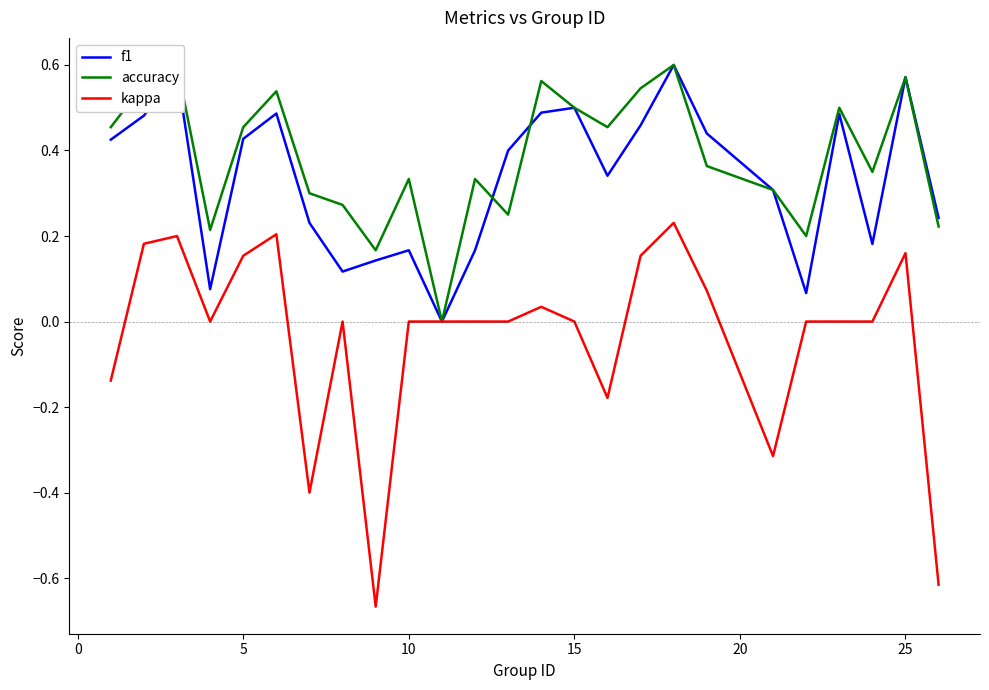

The f1 series shows 0.2 at 15. True or false?

False